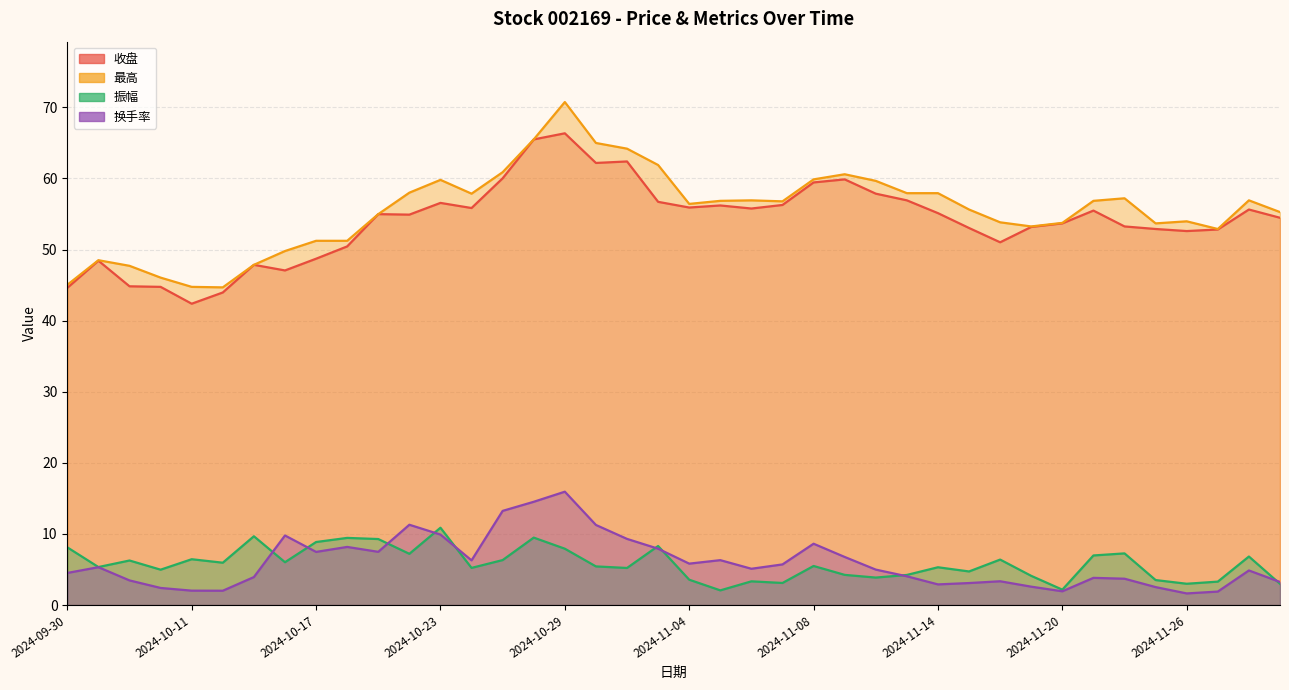

Is the value of 最高 at 2024-10-16 greater than the value of 振幅 at 2024-10-11?

Yes